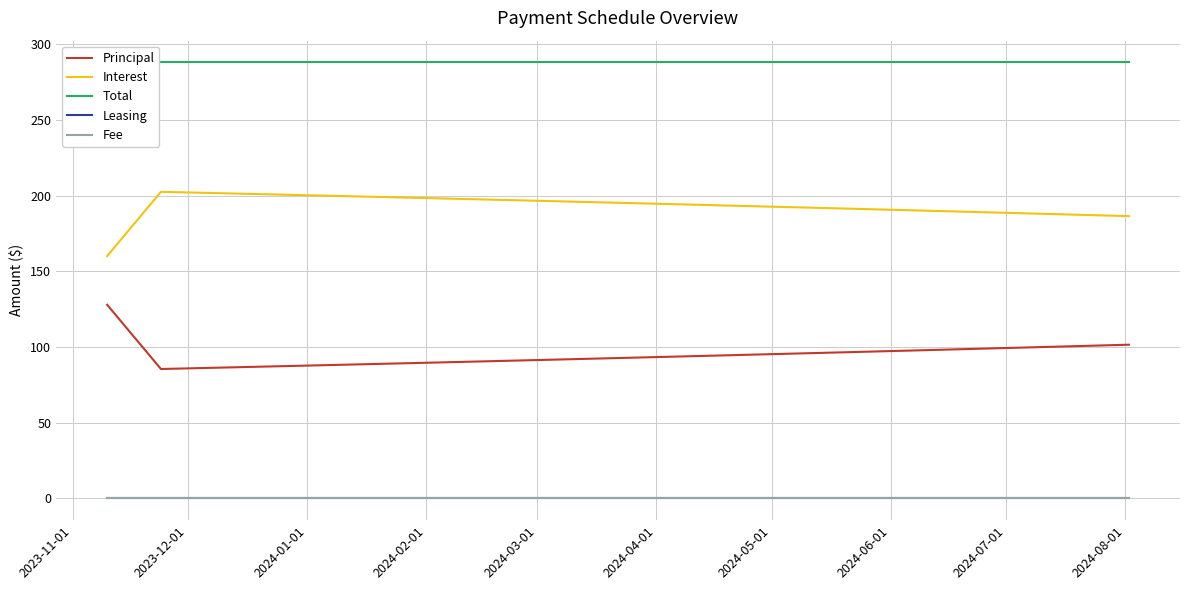

Which category has the highest value in the Leasing series?

2023-11-01